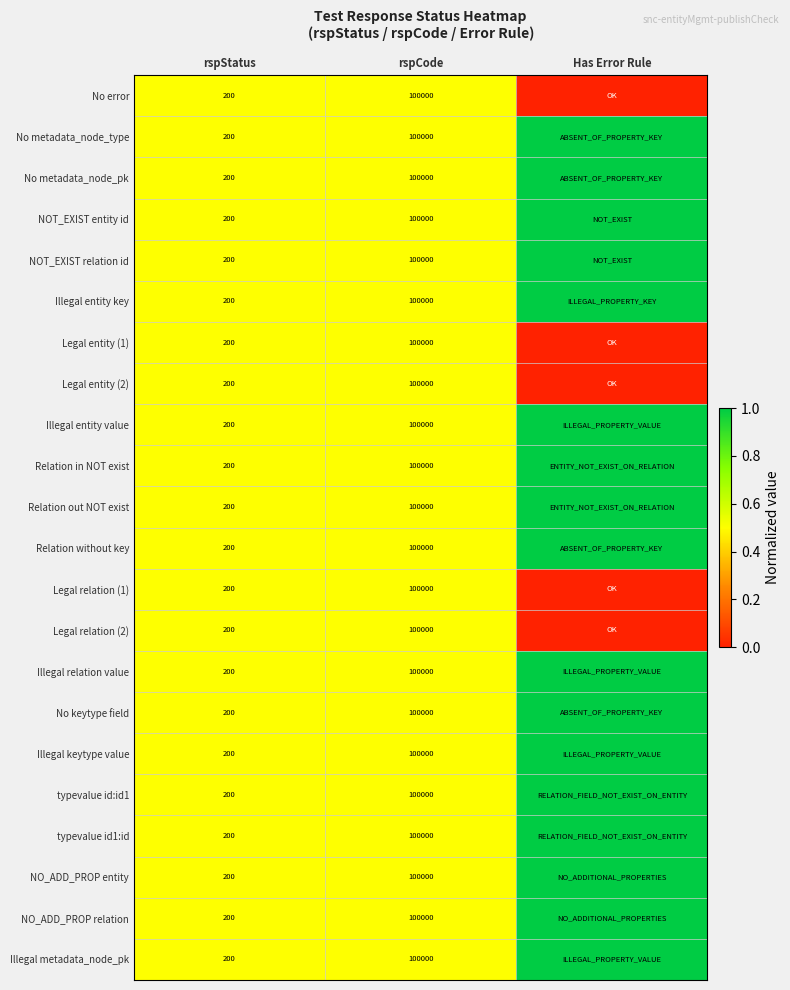

The NOT_EXIST relation id series shows 355 at rspStatus. True or false?

False